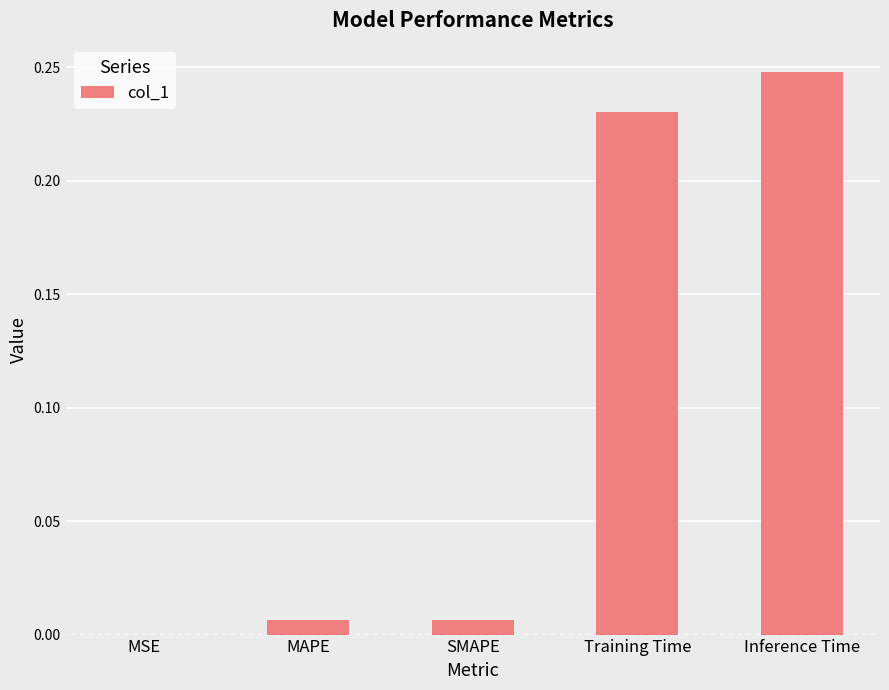

True or false: the data shows 0.0 at MAPE.

True